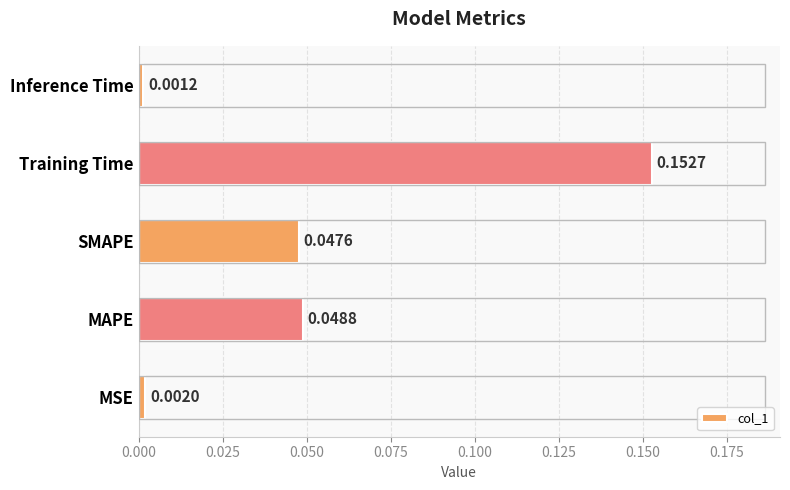

Rank the categories by value from lowest to highest.

Inference Time, MSE, SMAPE, MAPE, Training Time